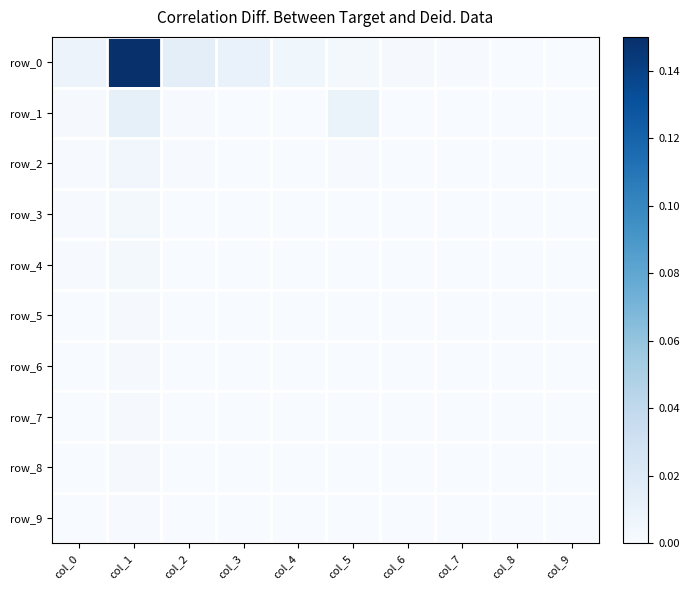

Rank the series by their maximum value, from highest to lowest.

row_0, row_1, row_2, row_4, row_3, row_5, row_6, row_8, row_7, row_9